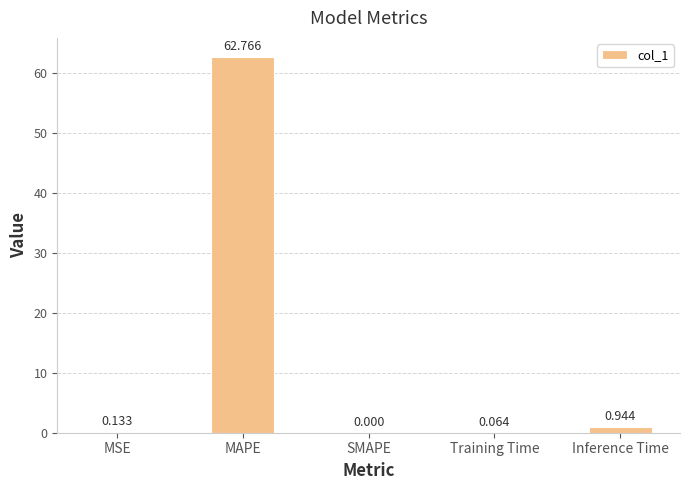

Which has a higher value, SMAPE or MAPE?

MAPE